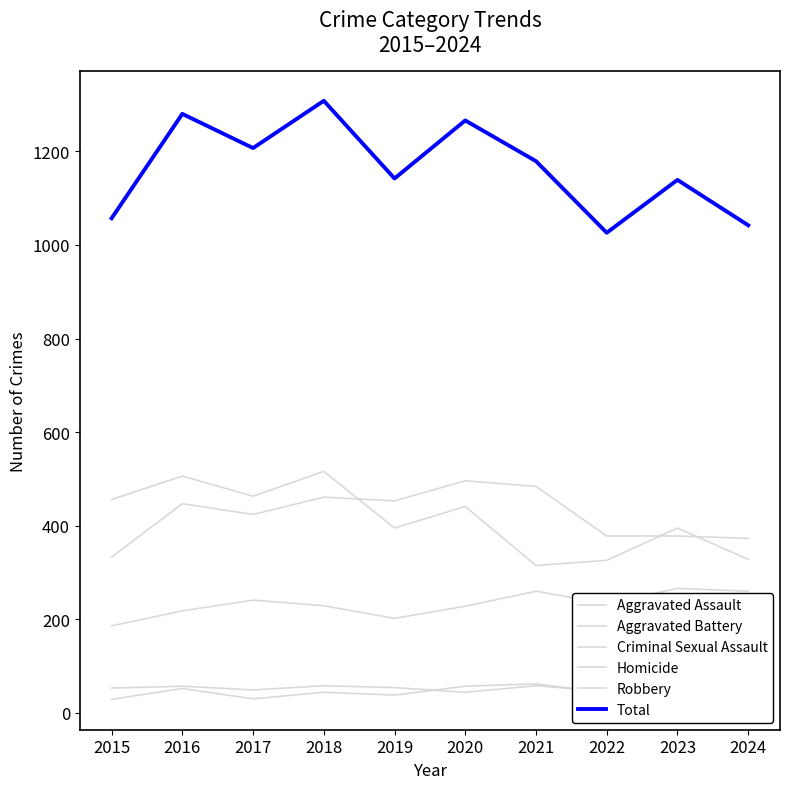

Where is Robbery nearest to the value 415?

2019